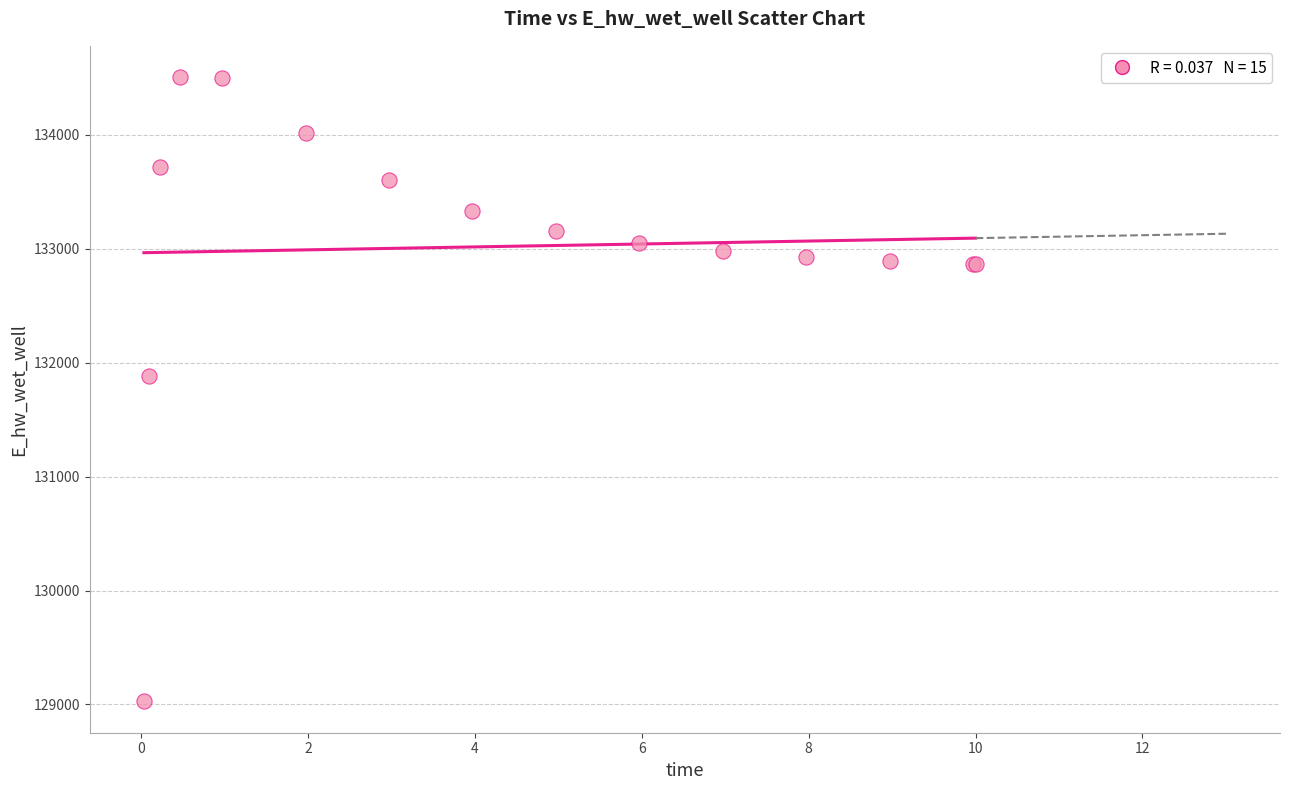

What Y value in the scatter plot is closest to 131766?

131885.5